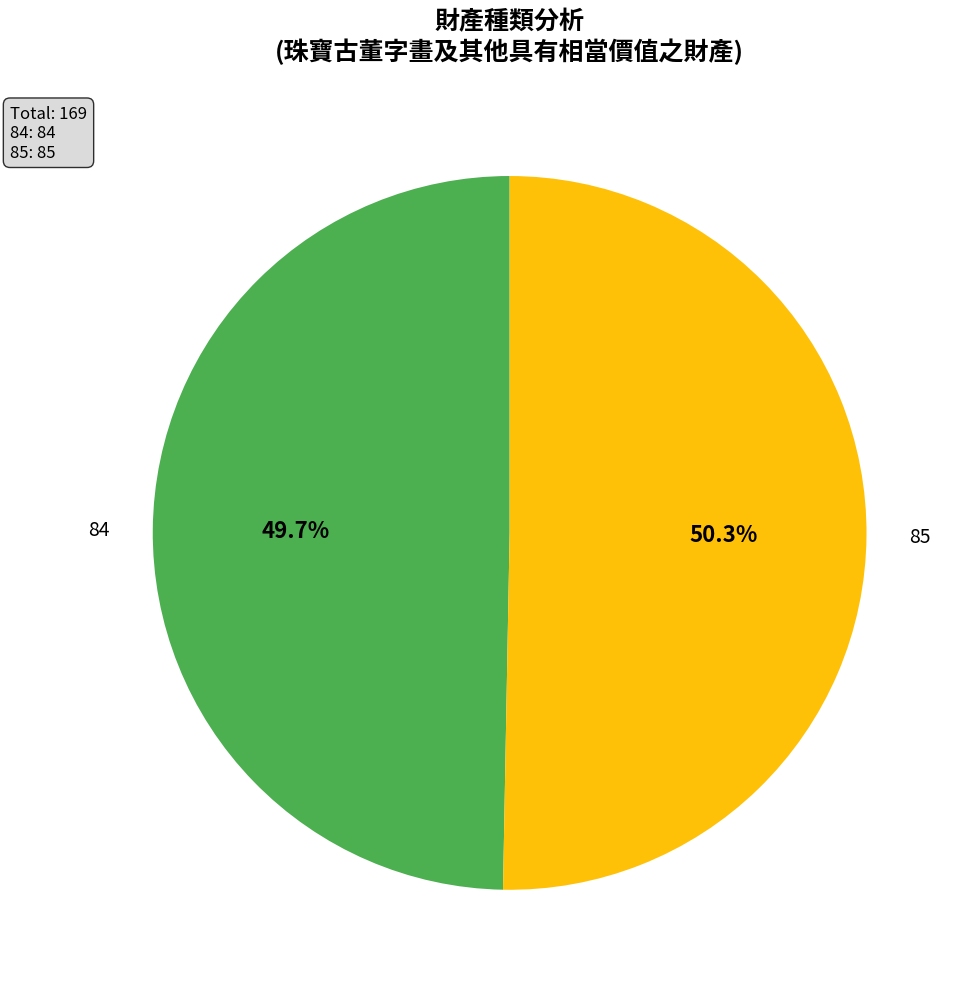

Between 85 and 84, which is larger?

85